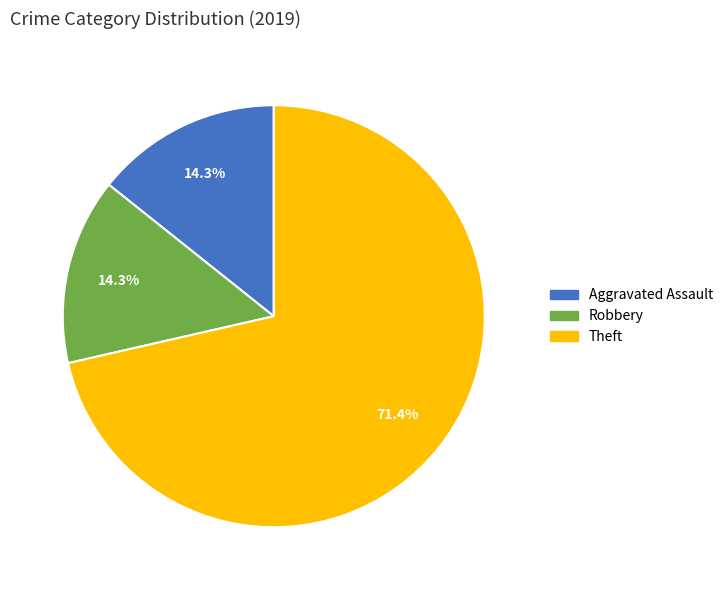

Does any single category account for the majority?

Yes